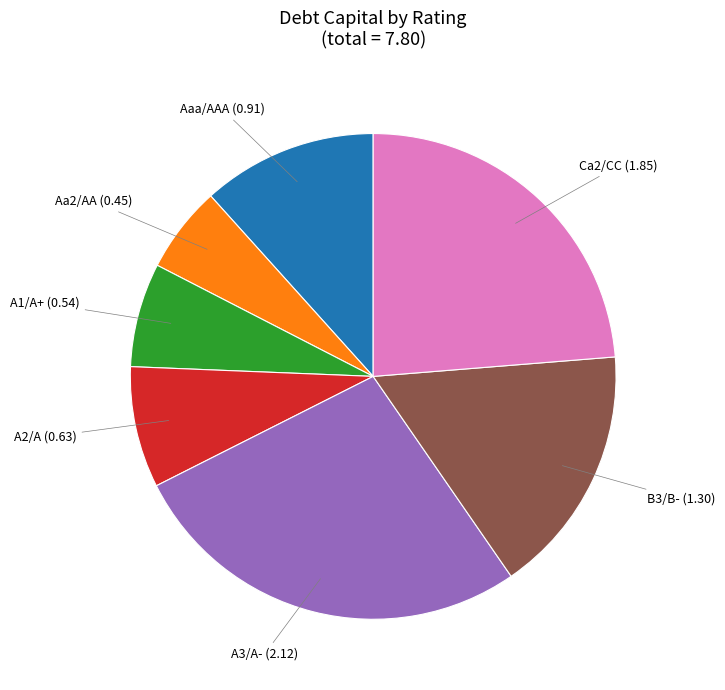

True or false: Aaa/AAA accounts for 24% of the total.

False